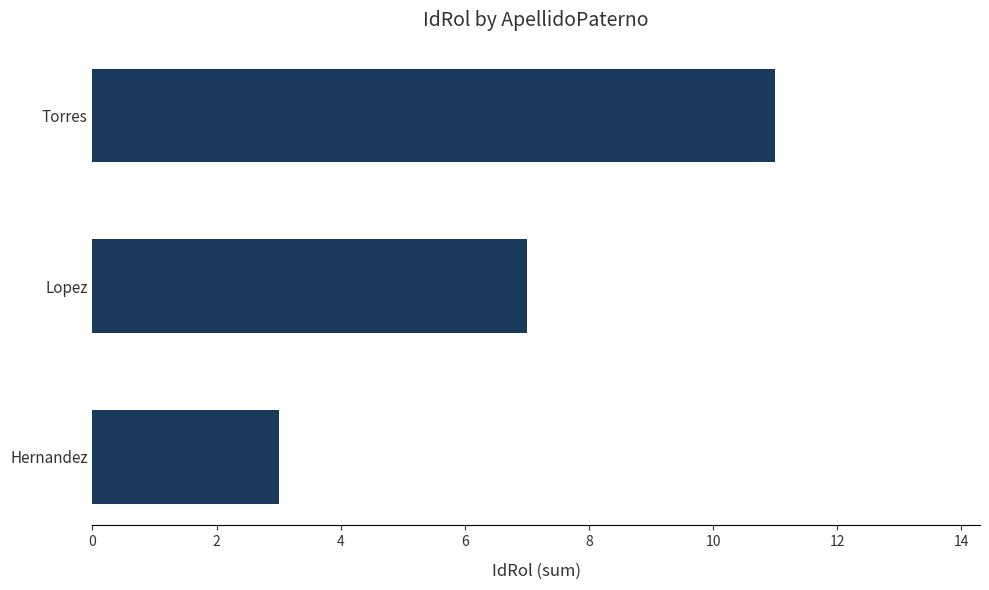

Reading bottom to top, extract all data points from this chart.

Hernandez=3	Lopez=7	Torres=11